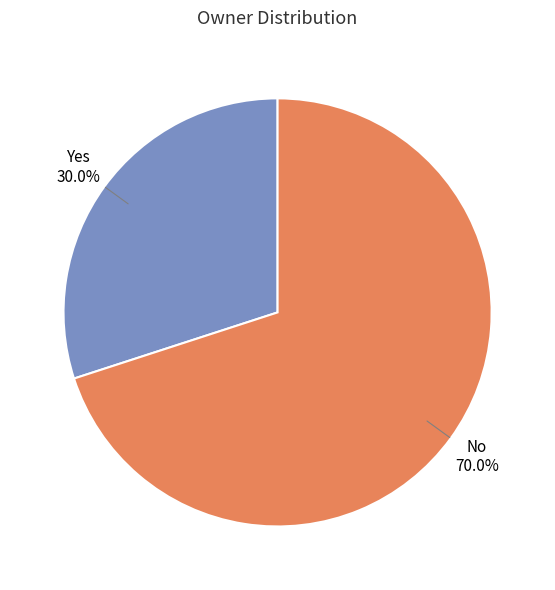

Is it true that No is 61% of the pie?

False